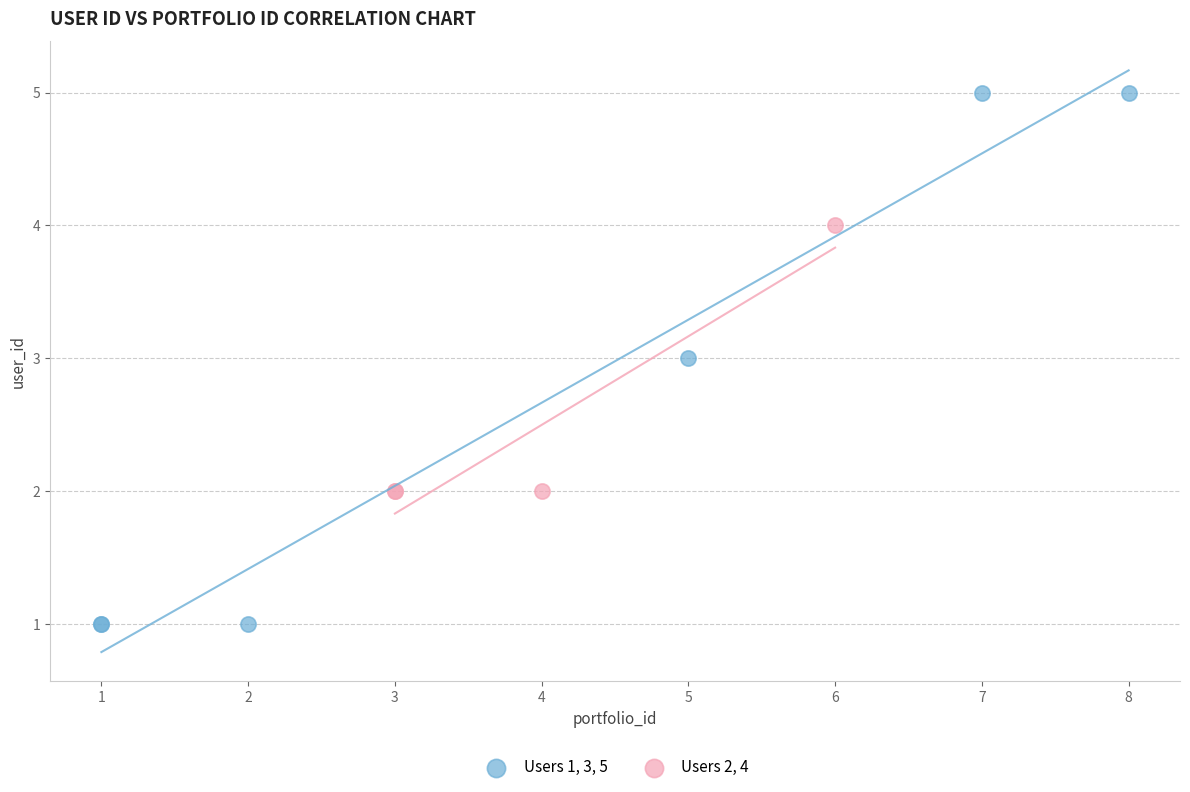

Which series has the largest Y range (max minus min)?

Users 1, 3, 5